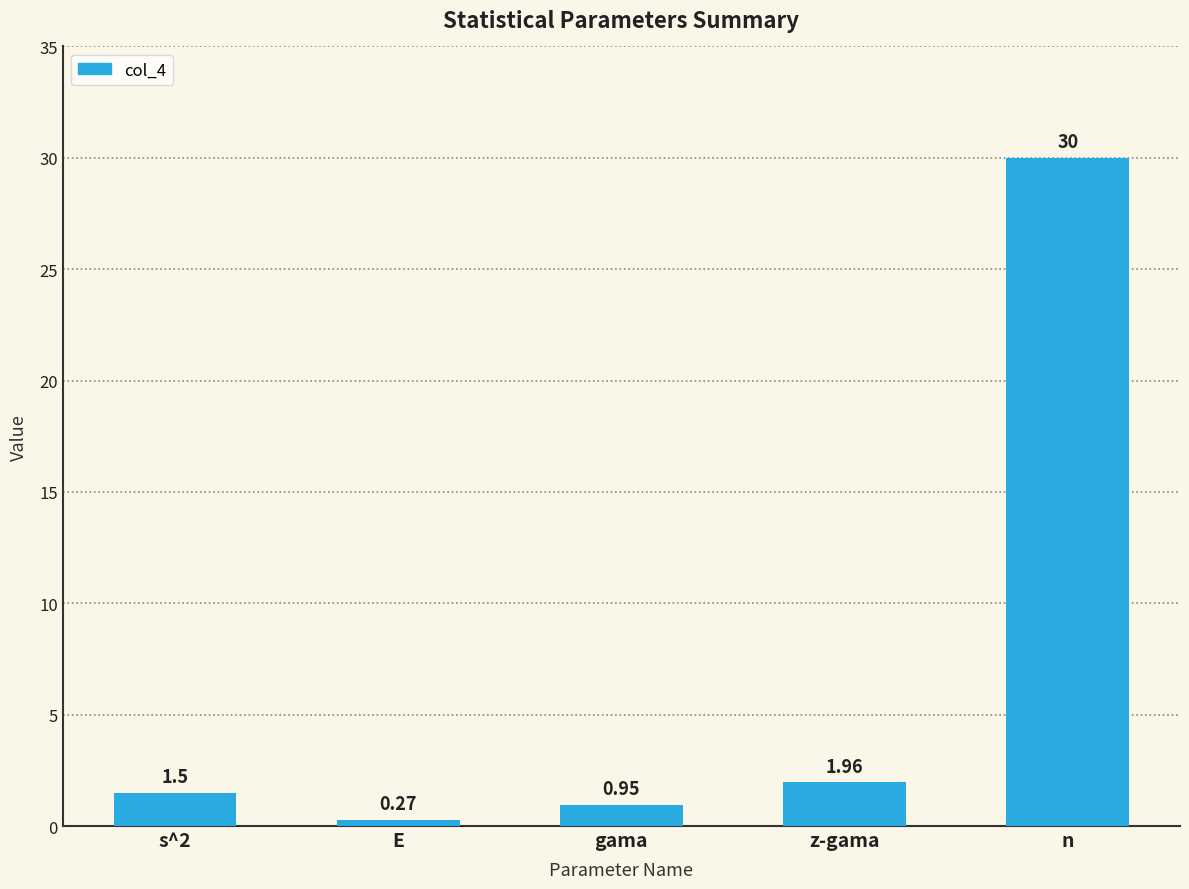

Between gama and n, which is larger?

n